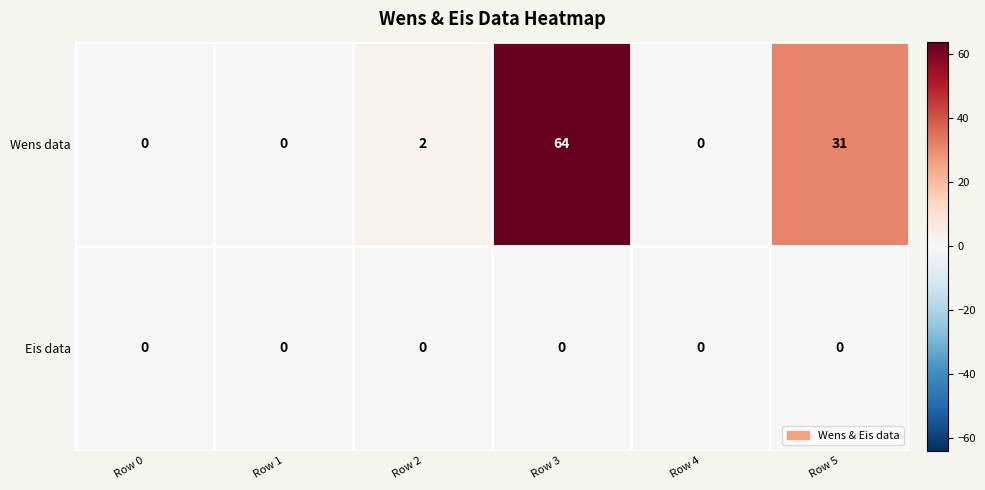

Reading left to right, extract all data points from this chart.

Wens data: Row 0=0	Row 1=0	Row 2=2	Row 3=64	Row 4=0	Row 5=31
Eis data: Row 0=0	Row 1=0	Row 2=0	Row 3=0	Row 4=0	Row 5=0